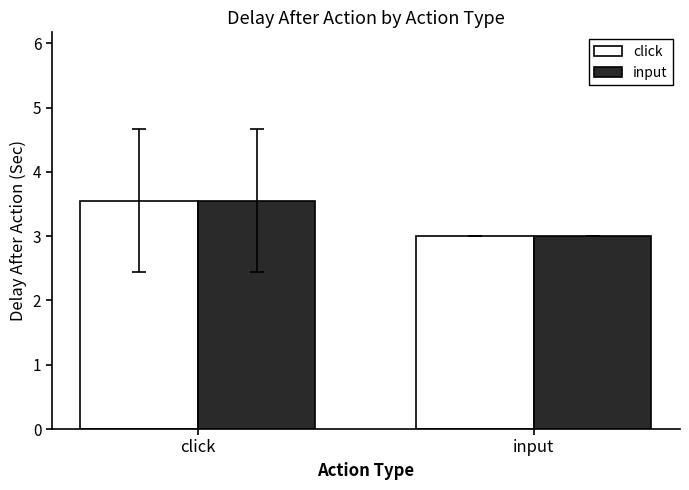

Count the number of data series in this chart.

2